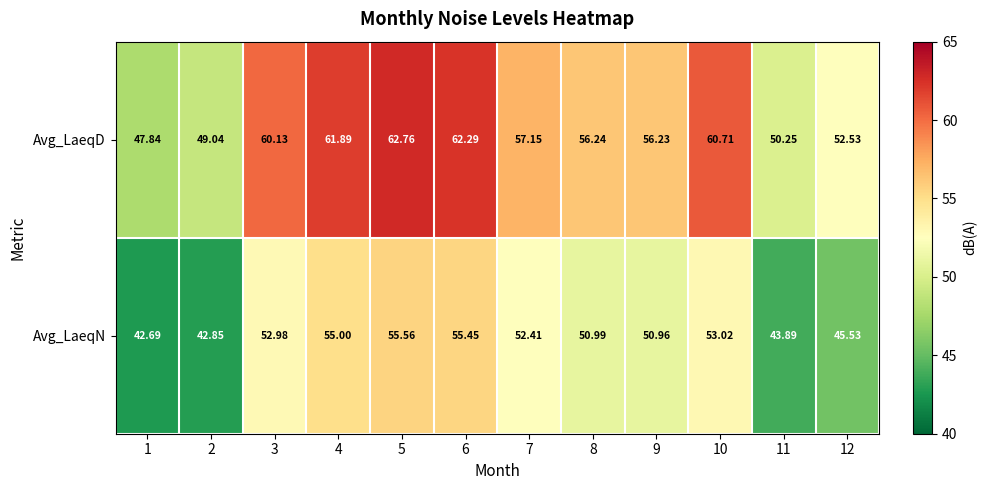

Which series has the largest total across all categories?

Avg_LaeqD